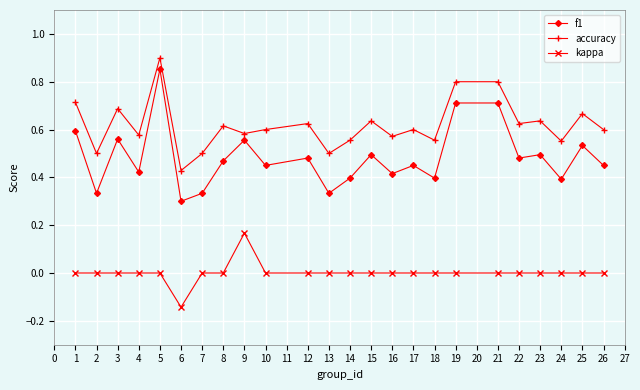

Which category has the lowest value across all series?

6